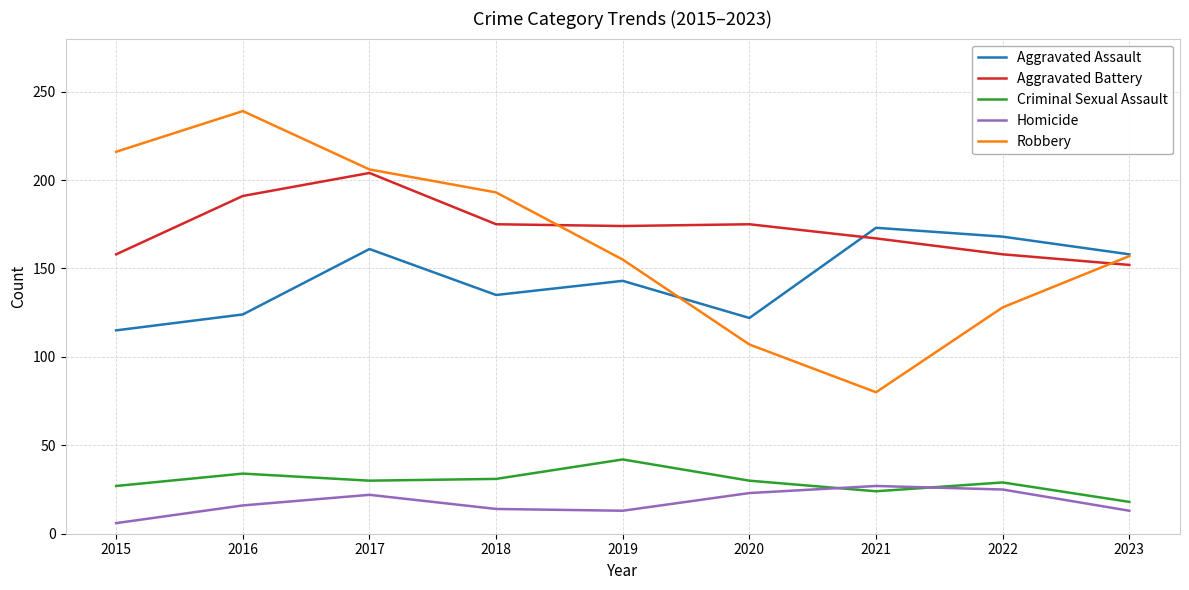

True or false: Aggravated Battery and Criminal Sexual Assault cross at least once.

False